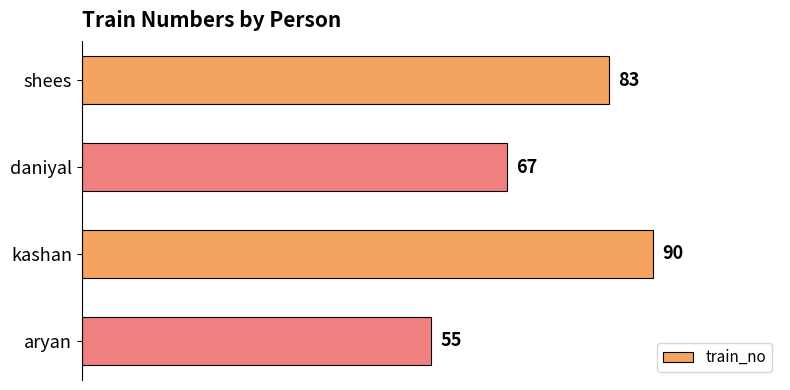

What is the approximate value at aryan?

55